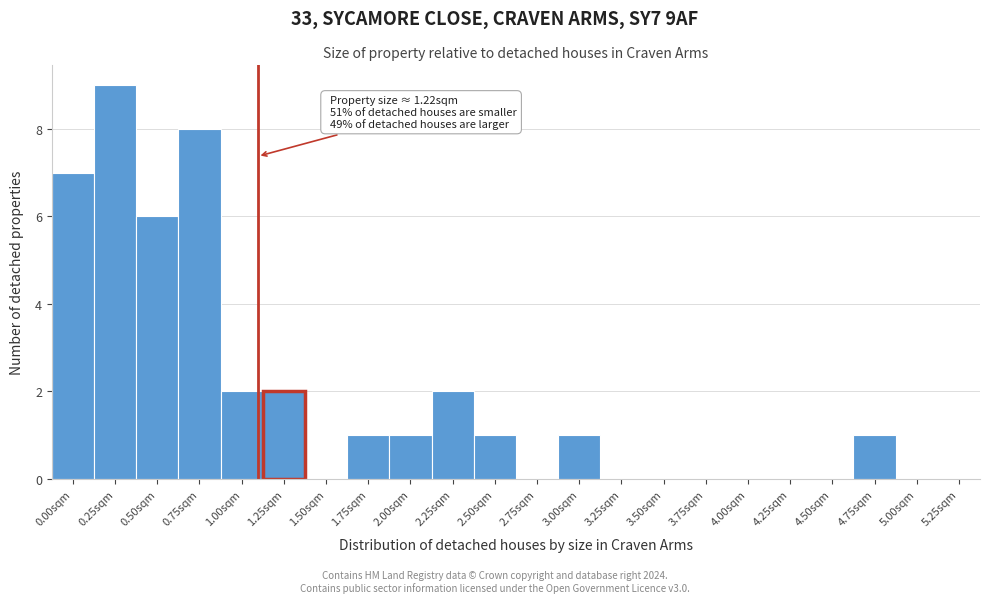

Reading right to left, what are all the values shown in this chart?

5.25sqm=0	5.00sqm=0	4.75sqm=1	4.50sqm=0	4.25sqm=0	4.00sqm=0	3.75sqm=0	3.50sqm=0	3.25sqm=0	3.00sqm=1	2.75sqm=0	2.50sqm=1	2.25sqm=2	2.00sqm=1	1.75sqm=1	1.50sqm=0	1.25sqm=2	1.00sqm=2	0.75sqm=8	0.50sqm=6	0.25sqm=9	0.00sqm=7